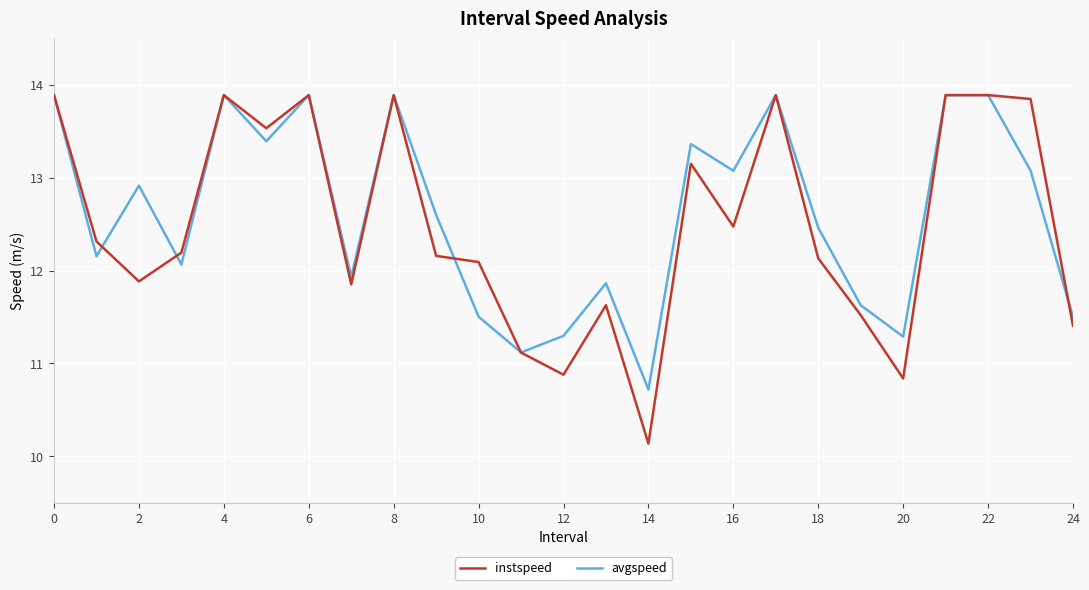

What is the greatest value displayed?

13.9